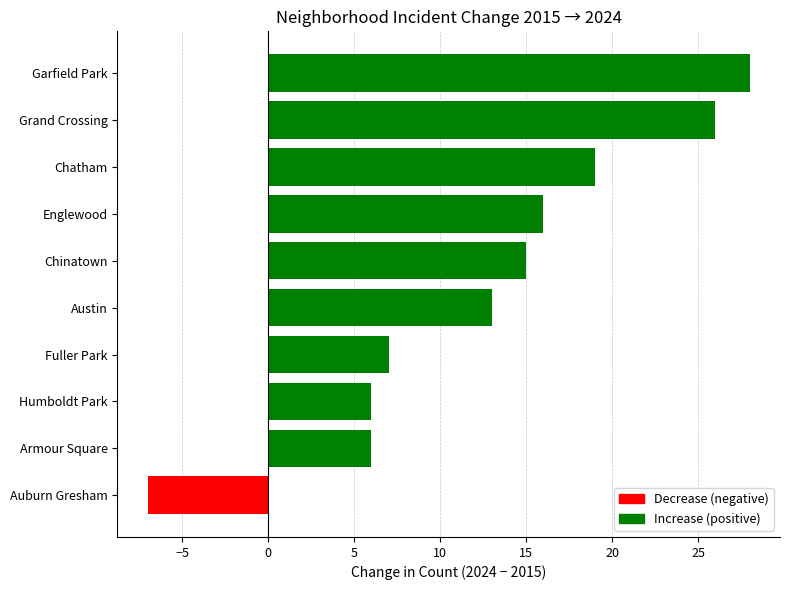

Reading top to bottom, extract all data points from this chart.

Garfield Park=28	Grand Crossing=26	Chatham=19	Englewood=16	Chinatown=15	Austin=13	Fuller Park=7	Humboldt Park=6	Armour Square=6	Auburn Gresham=-7